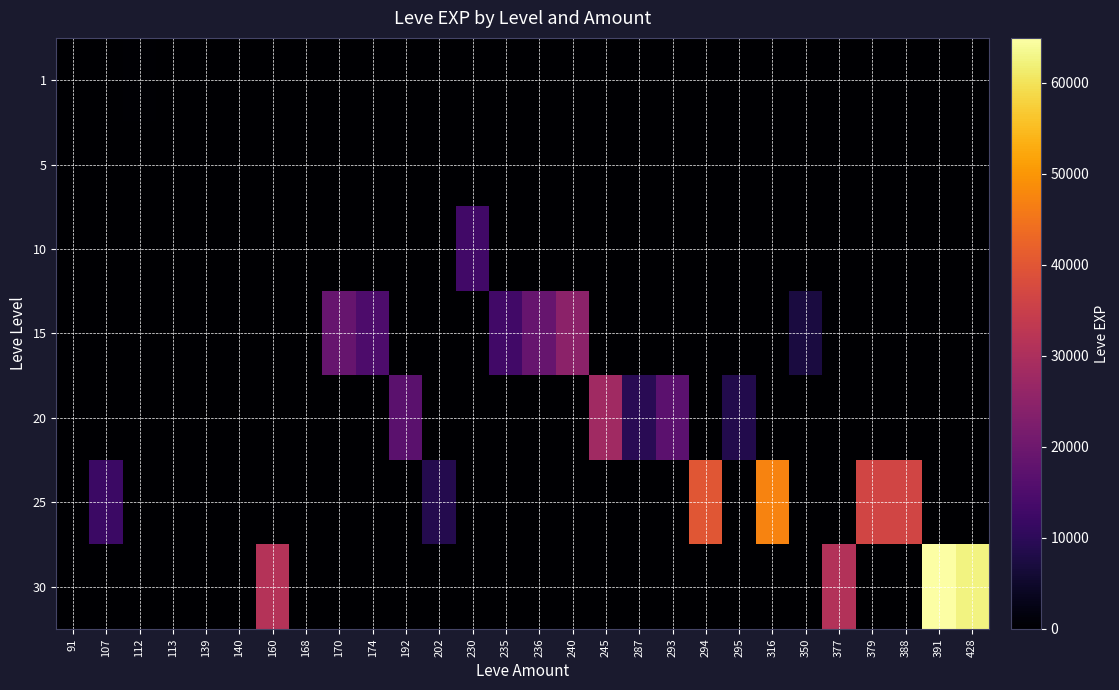

Rank the series by their maximum value, from lowest to highest.

5, 1, 10, 15, 20, 25, 30